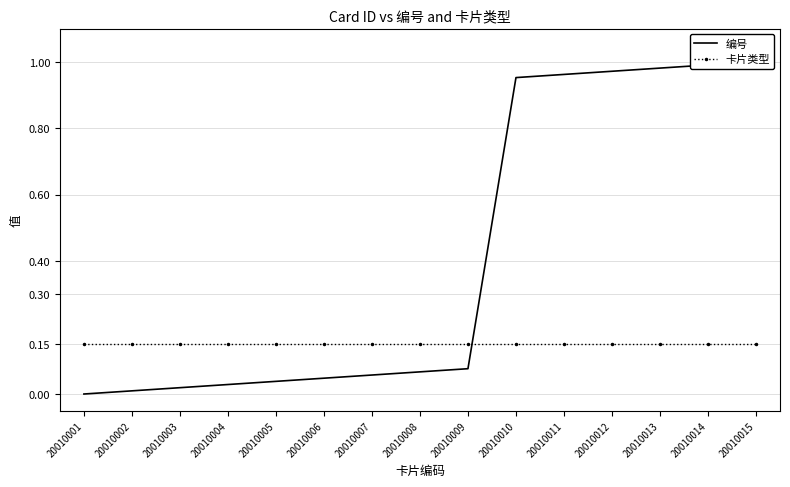

What is the difference between the highest and lowest values at 20010009?

0.1